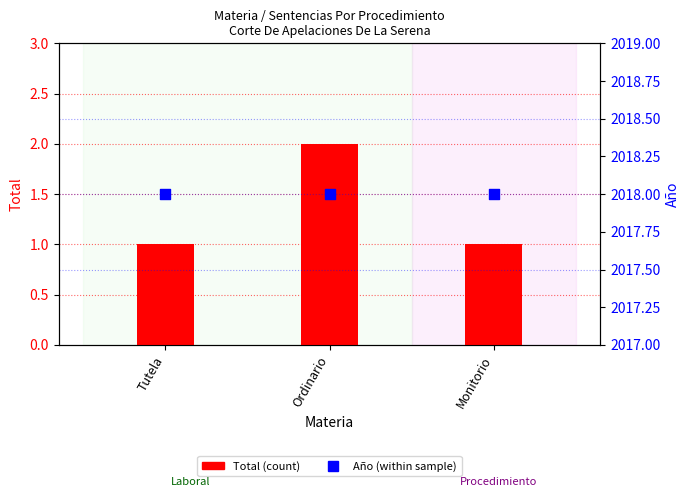

Which series reaches the minimum Y coordinate?

Total